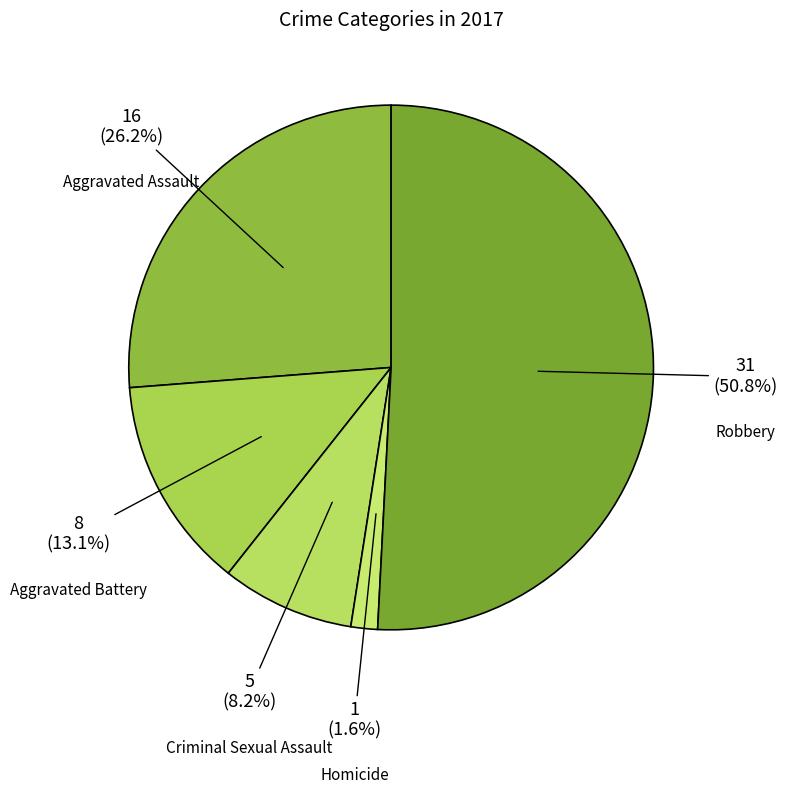

Rank the categories by value from lowest to highest.

Homicide, Criminal Sexual Assault, Aggravated Battery, Aggravated Assault, Robbery